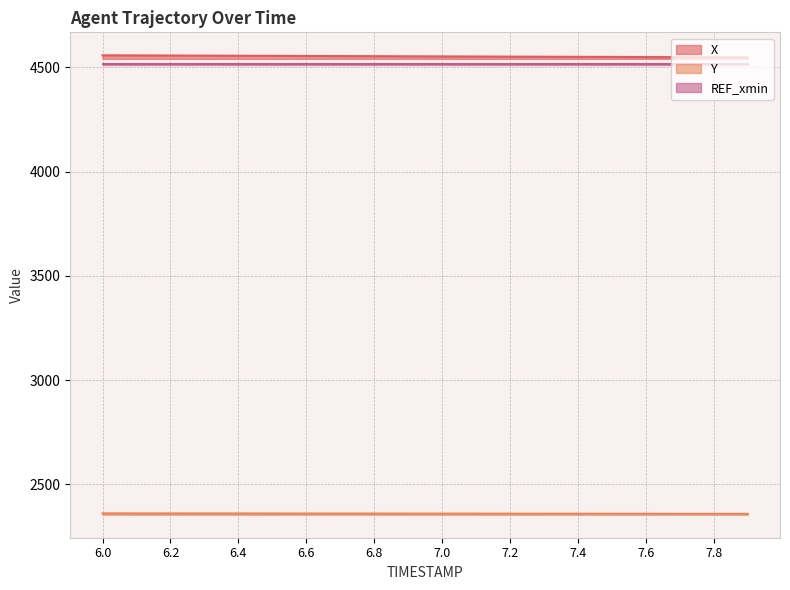

What is the label of the 17th point from the right?

6.3